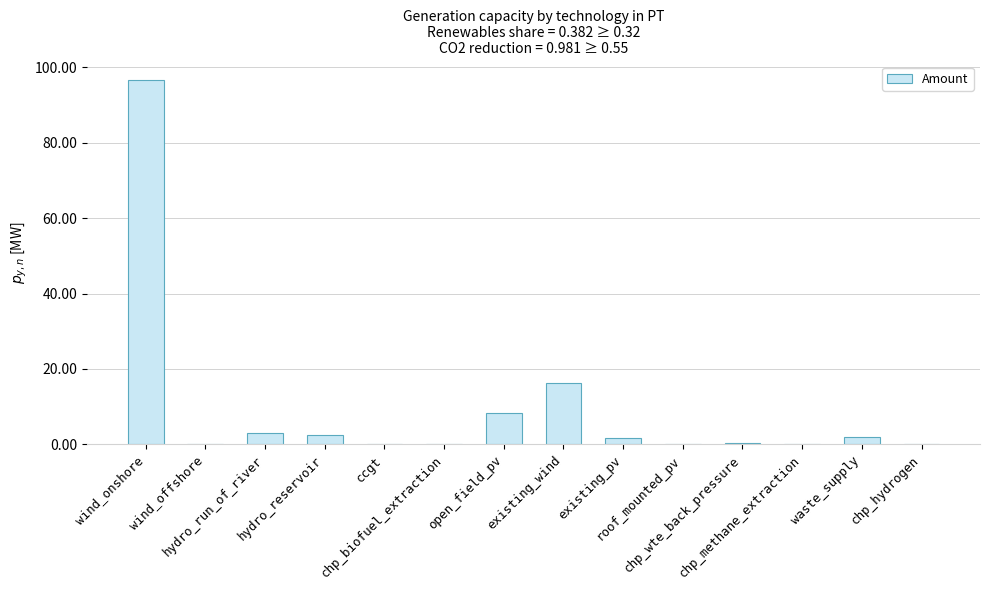

The chart shows a value of 0.0 at wind_offshore. True or false?

True